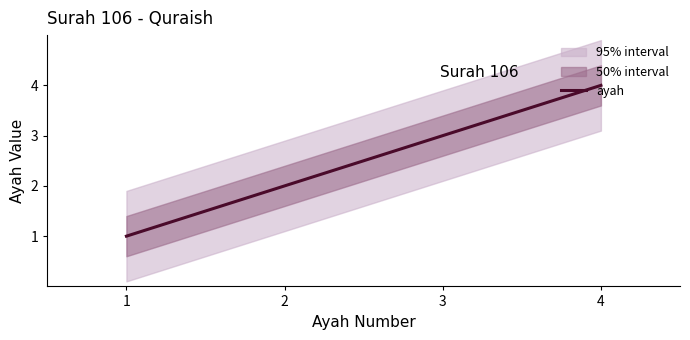

What is the difference between the values at 4 and 3?

1